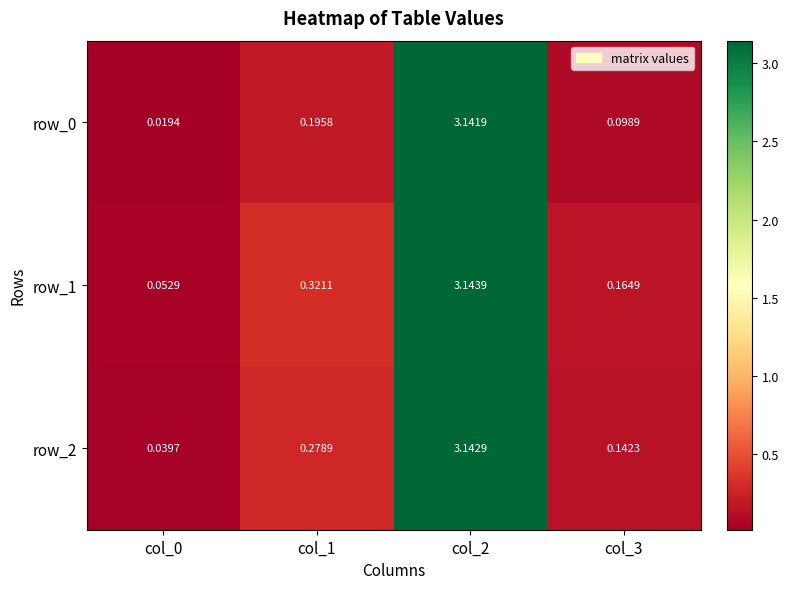

Is the value of row_1 at col_2 greater than the value of row_0 at col_3?

Yes